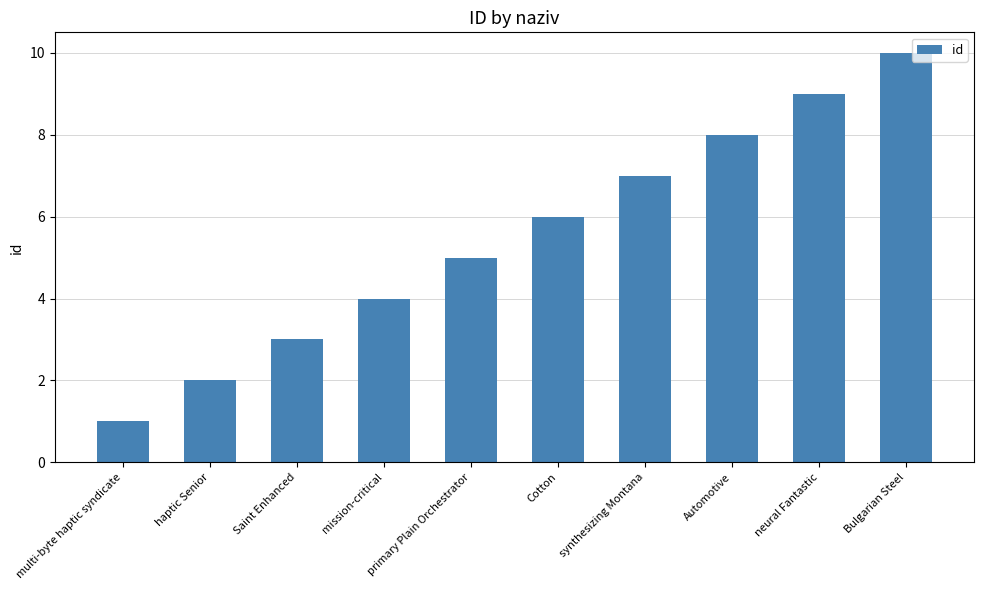

Read the value at Automotive.

8